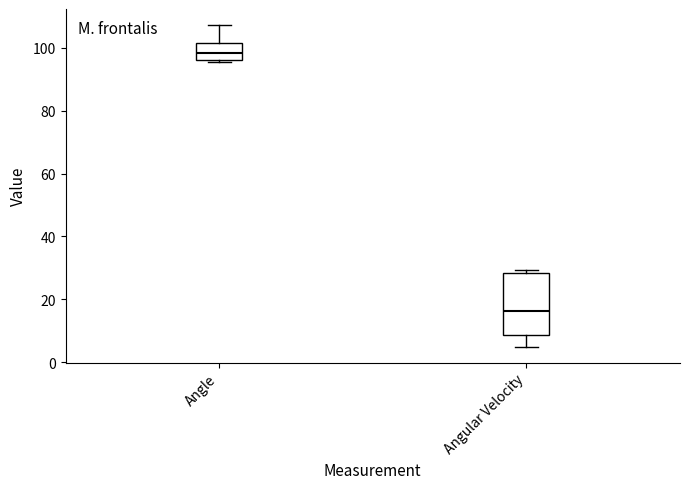

Which box is the tallest, from its lower edge to its upper edge?

Angular Velocity